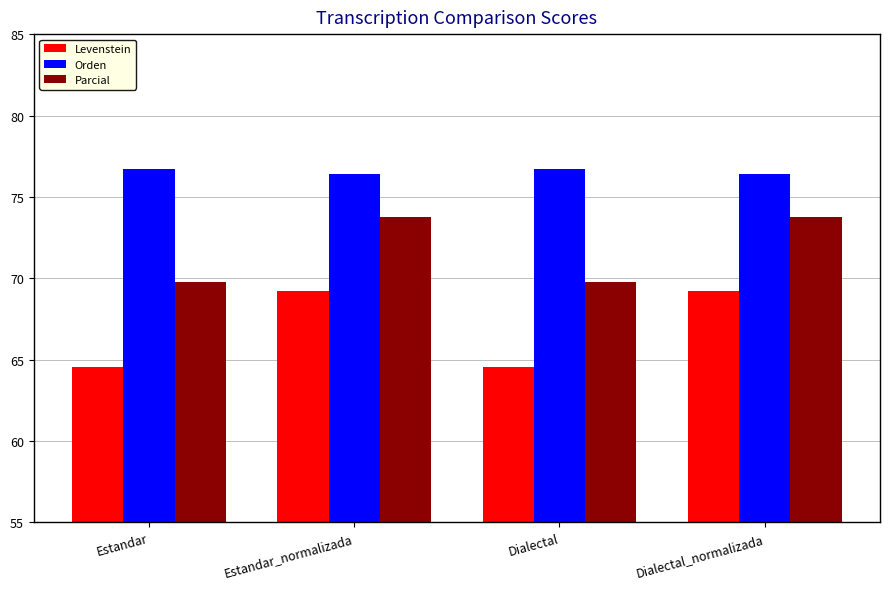

How many bars are there in each group?

3